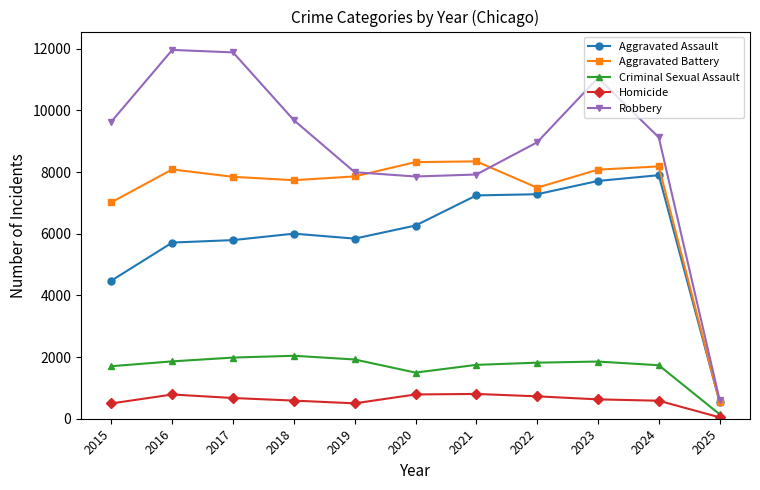

What is the value of the Robbery point at the 8th from the left?

8964